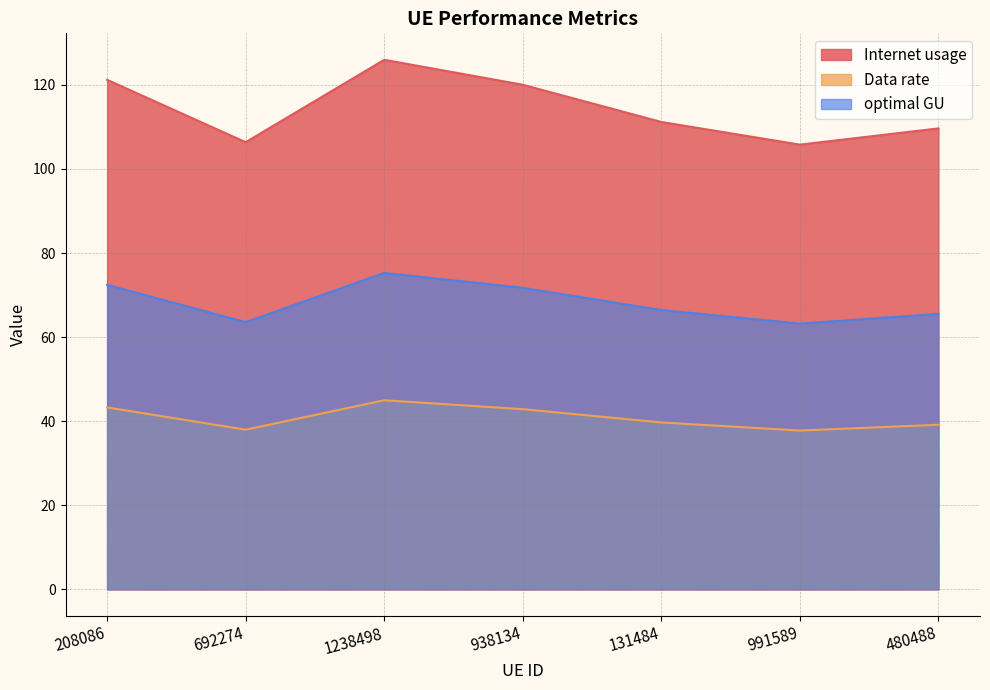

Reading left to right, what are all the values shown in this chart?

Internet usage: 208086=121.2	692274=106.4	1238498=126.0	938134=120.0	131484=111.2	991589=105.8	480488=109.7
Data rate: 208086=43.3	692274=38.0	1238498=45.0	938134=42.9	131484=39.7	991589=37.8	480488=39.2
optimal GU: 208086=72.4	692274=63.6	1238498=75.3	938134=71.7	131484=66.4	991589=63.2	480488=65.5